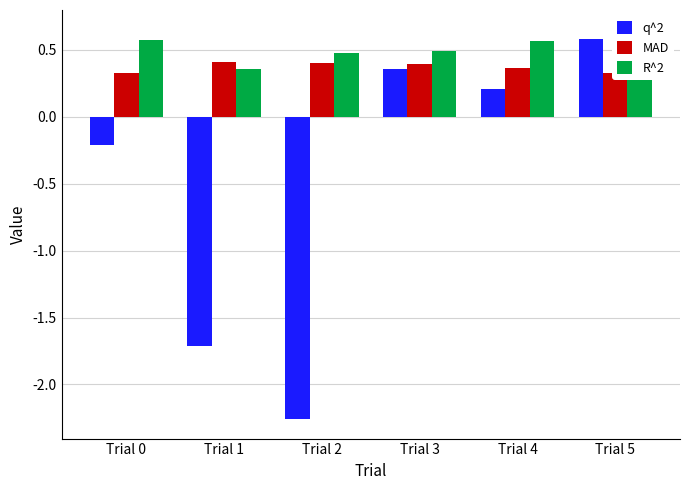

Rank the series at Trial 5 from lowest to highest value.

MAD, q^2, R^2